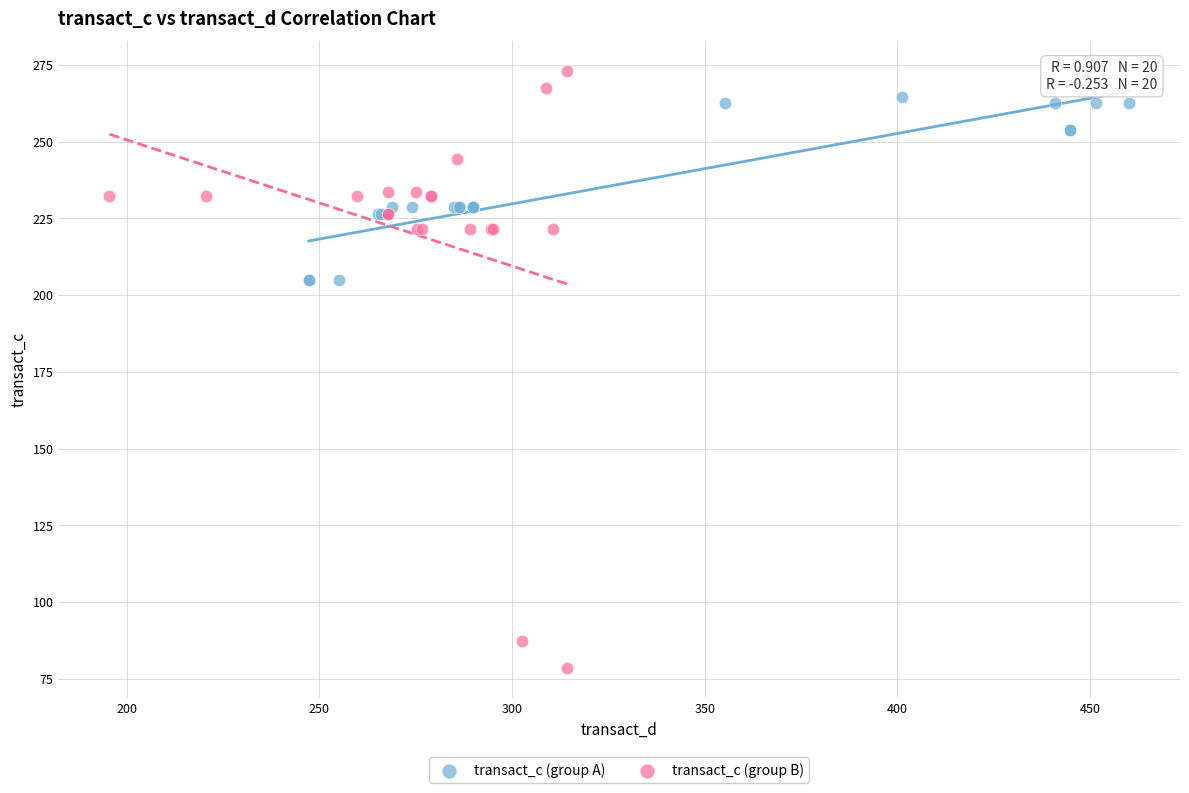

Which series contains the lowest Y value?

transact_c (group B)